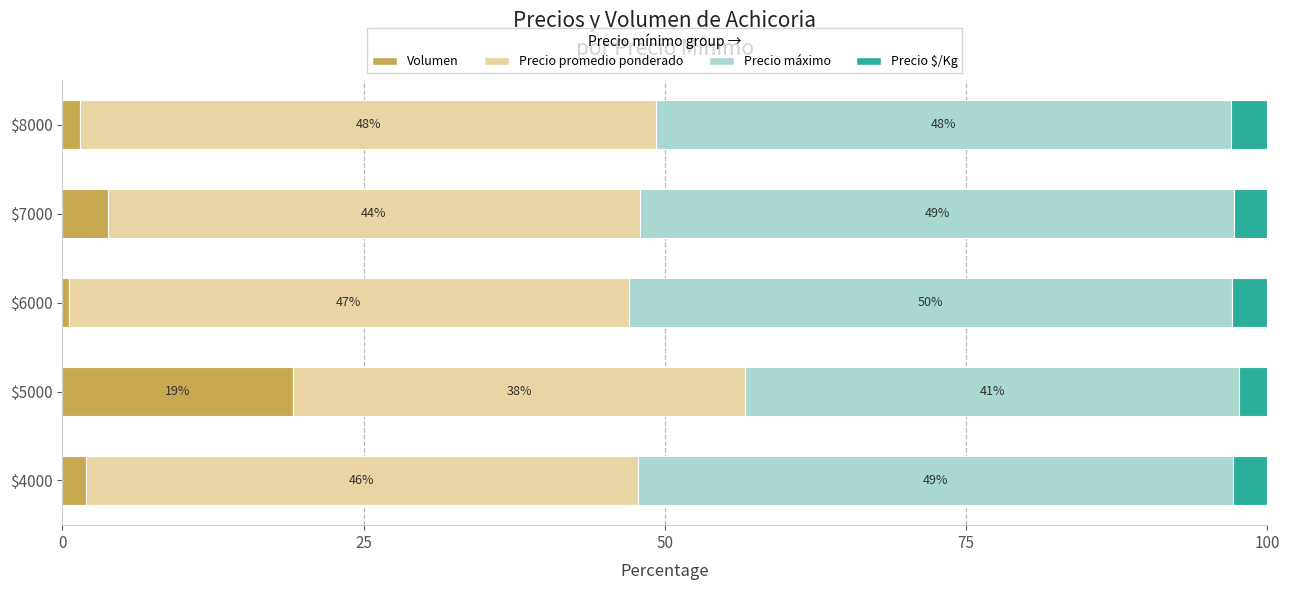

What is the value of the Precio máximo bar at the 2nd from the left?

41.0